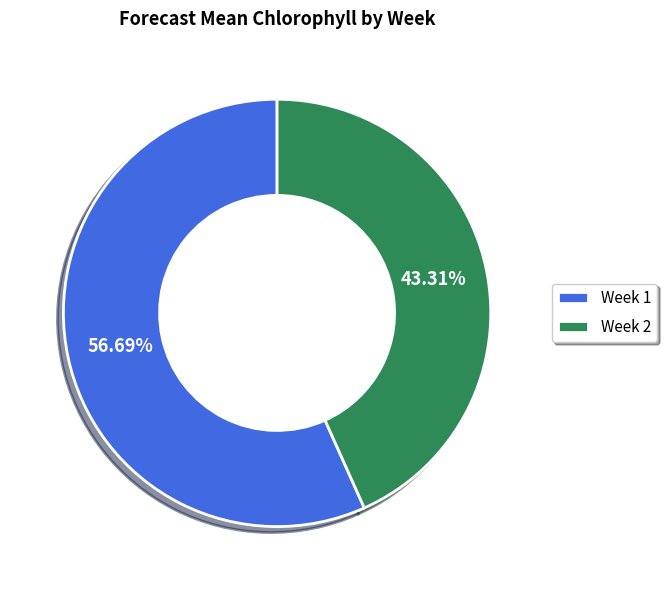

To the nearest percent, what percentage of the pie is Week 1?

57%